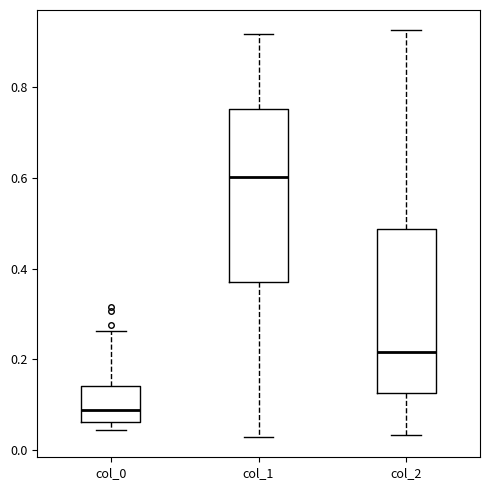

Comparing the boxes themselves (not the whiskers), which one is the tallest?

col_1